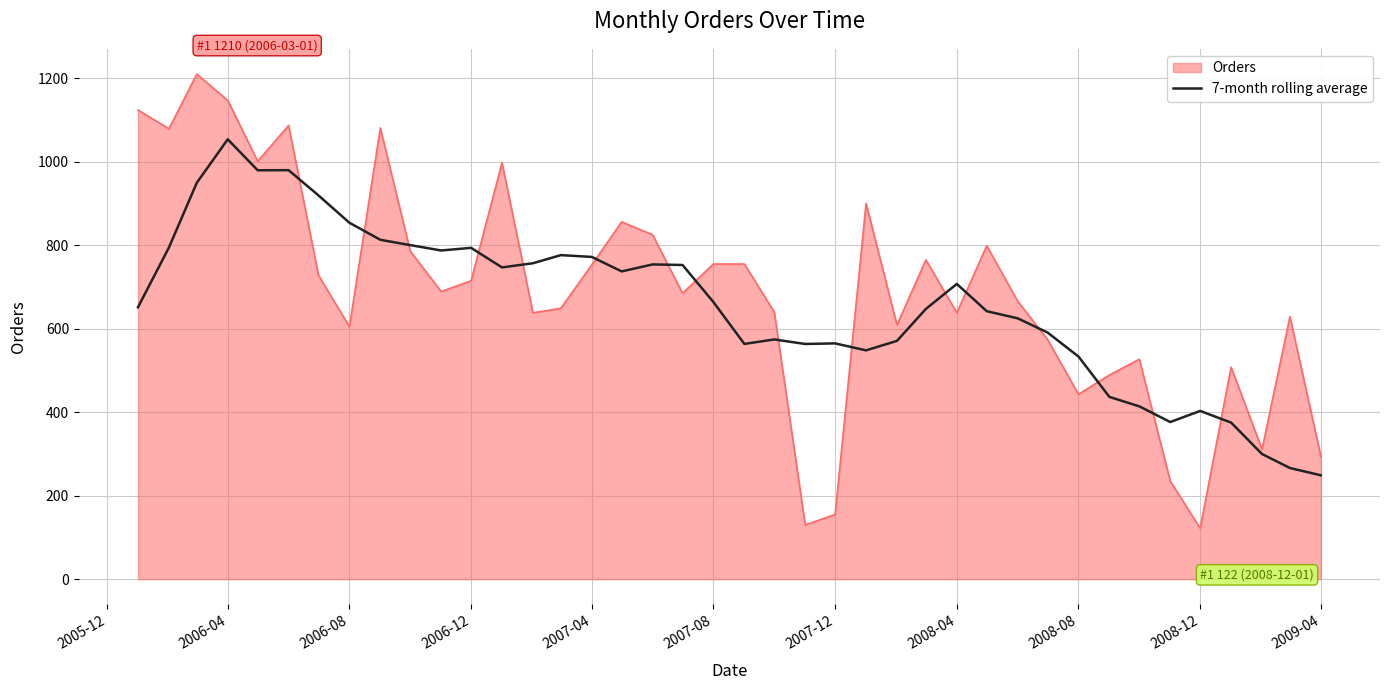

Which series has the widest spread of values?

Orders